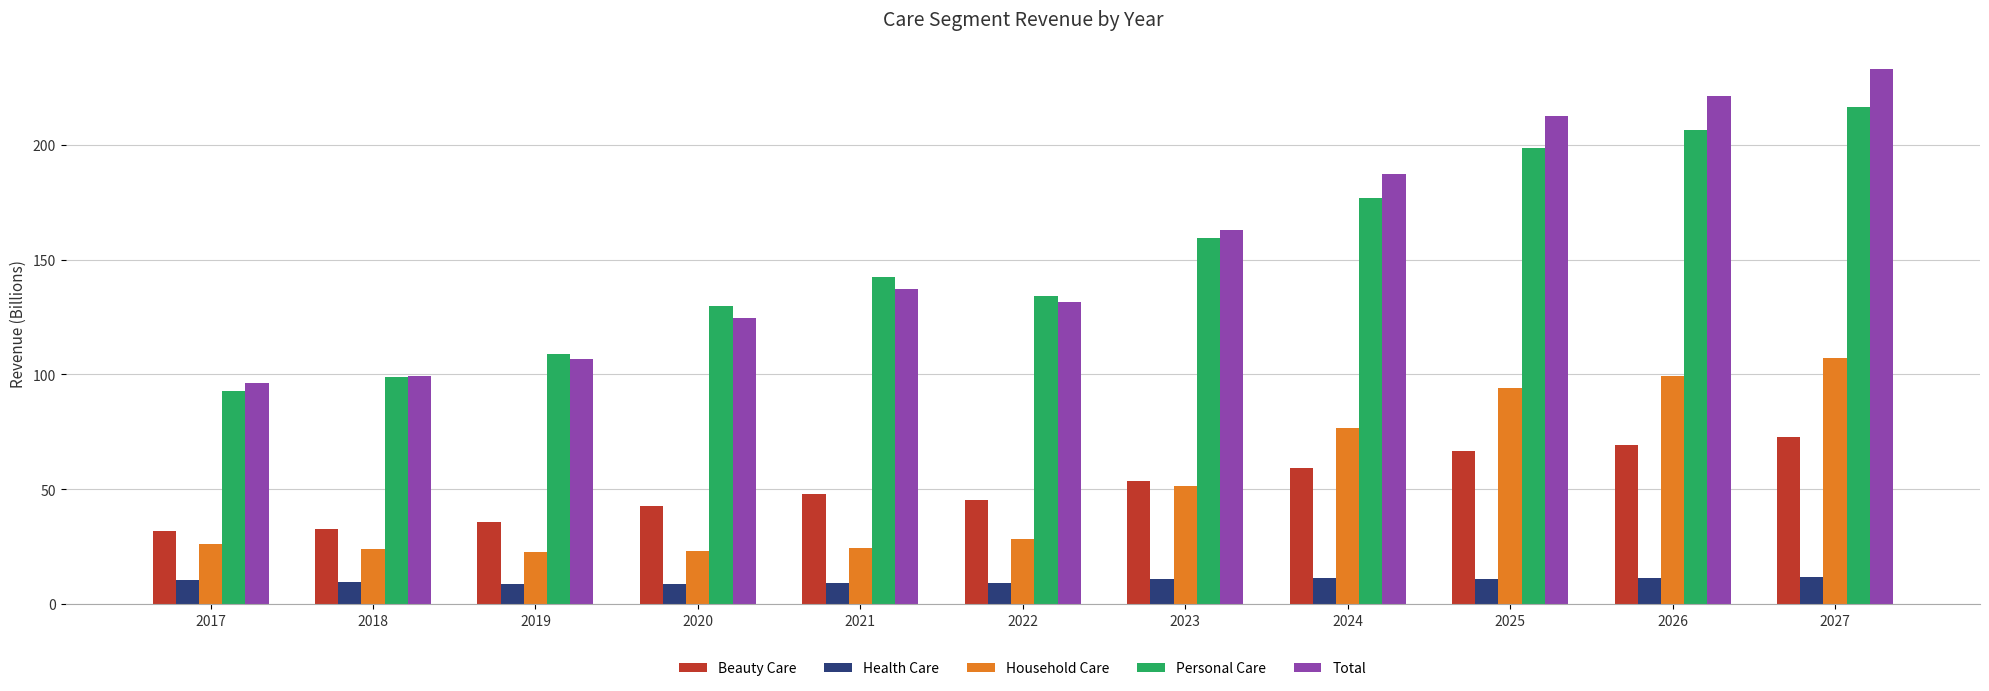

Rank the series by their maximum value, from highest to lowest.

Total, Personal Care, Household Care, Beauty Care, Health Care